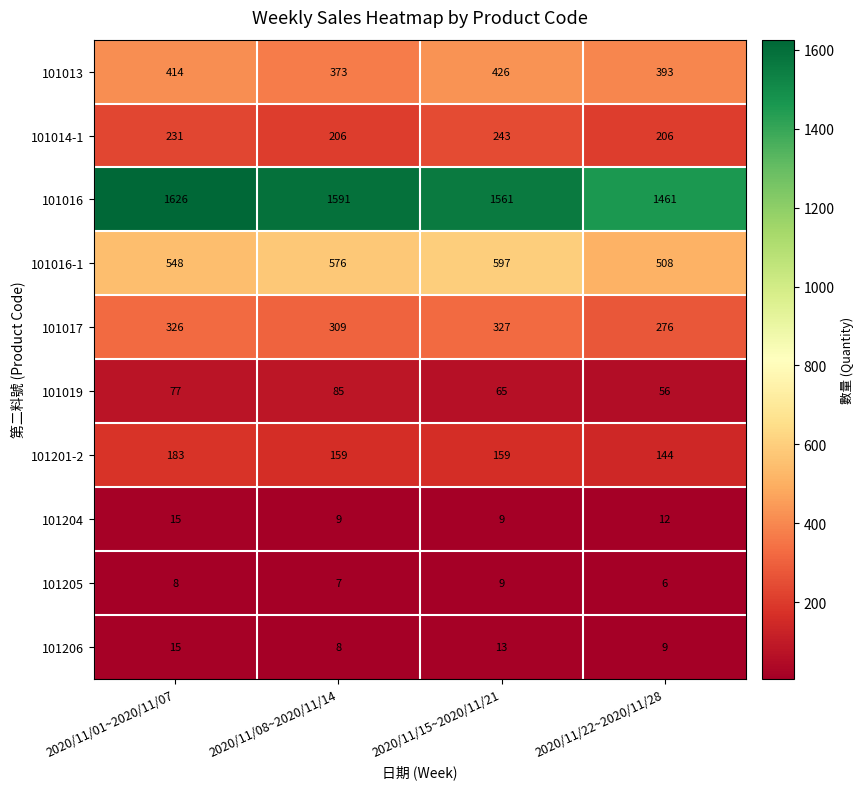

Which series has the widest spread of values?

101016